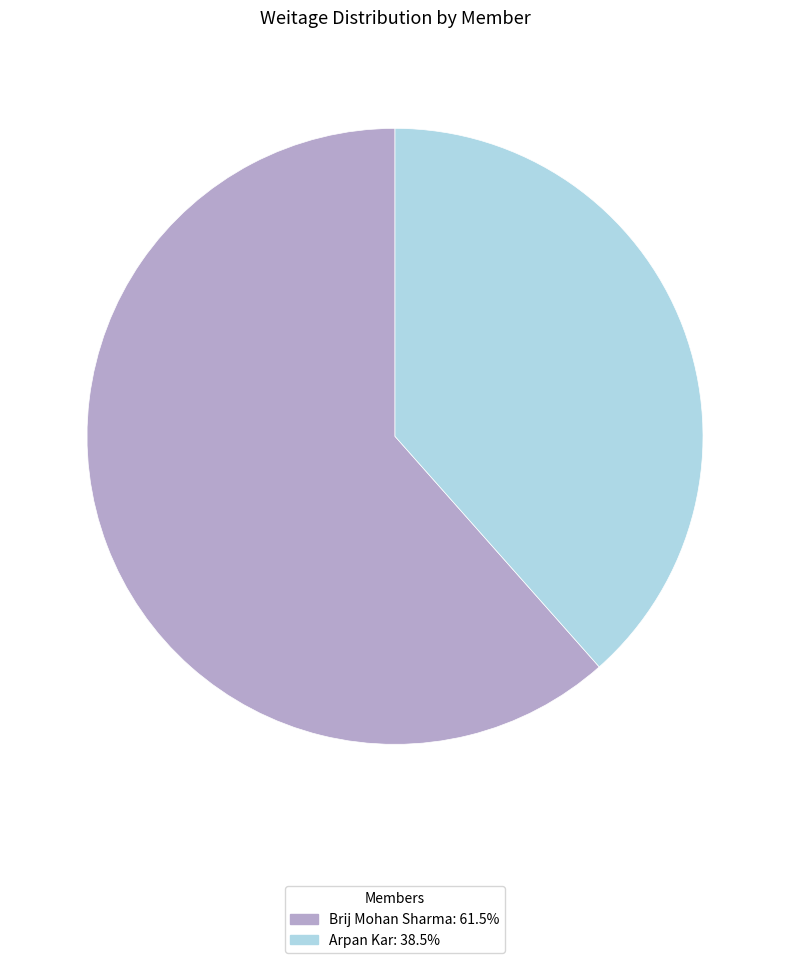

What is the ratio of the value at Brij Mohan Sharma: 61.5% to the value at Arpan Kar: 38.5%?

1.6